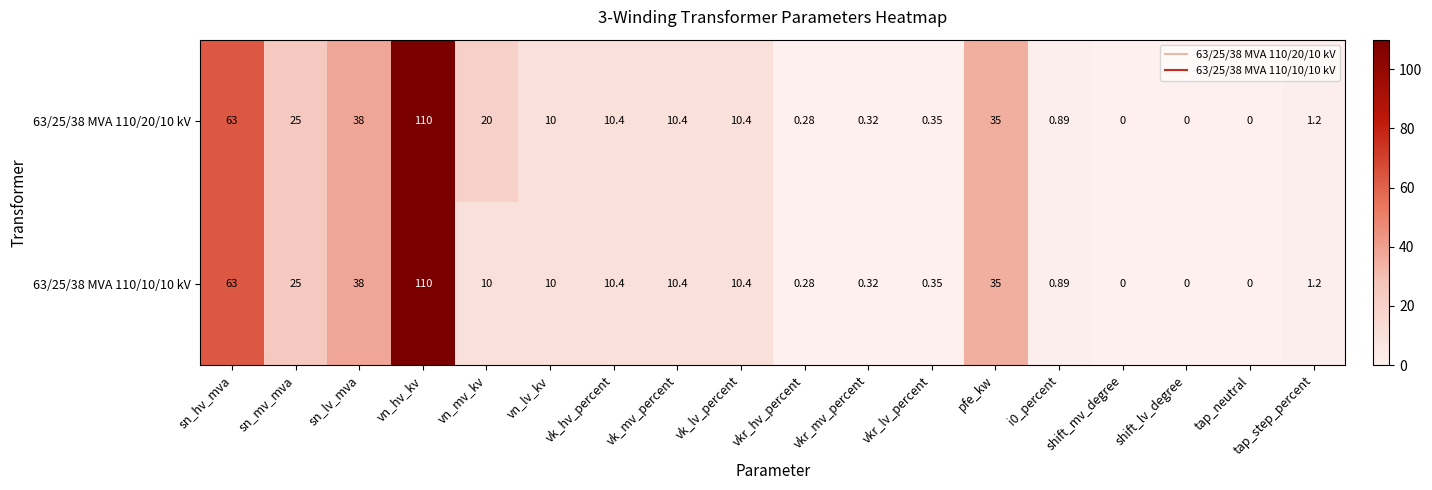

Where is 63/25/38 MVA 110/20/10 kV nearest to the value 55?

sn_hv_mva